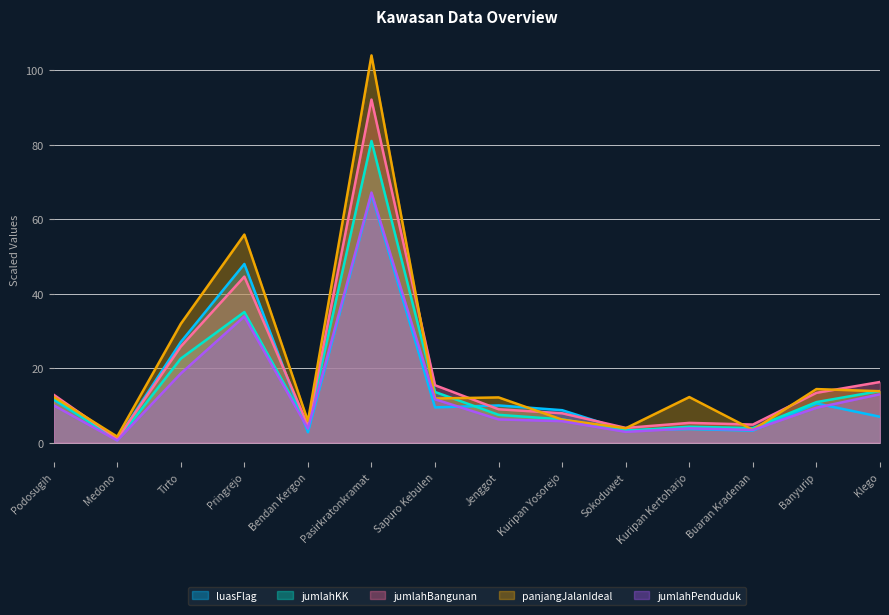

Which has a higher value, Podosugih or Bendan Kergon?

Podosugih